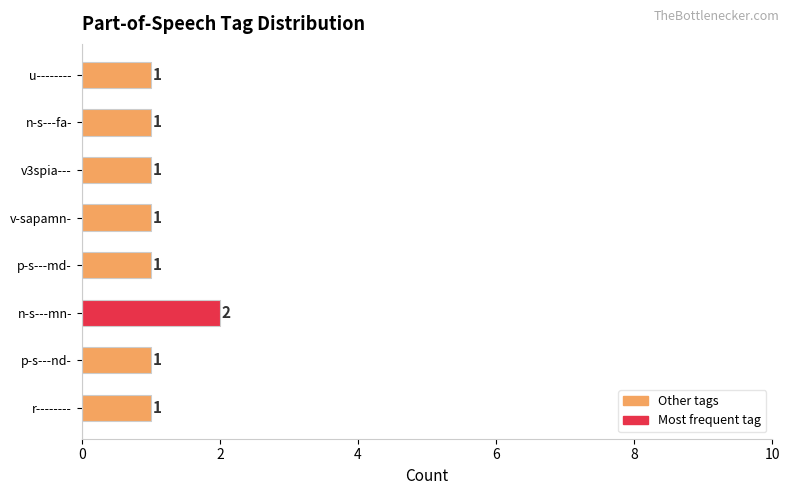

Reading bottom to top, extract all data points from this chart.

1	1	2	1	1	1	1	1